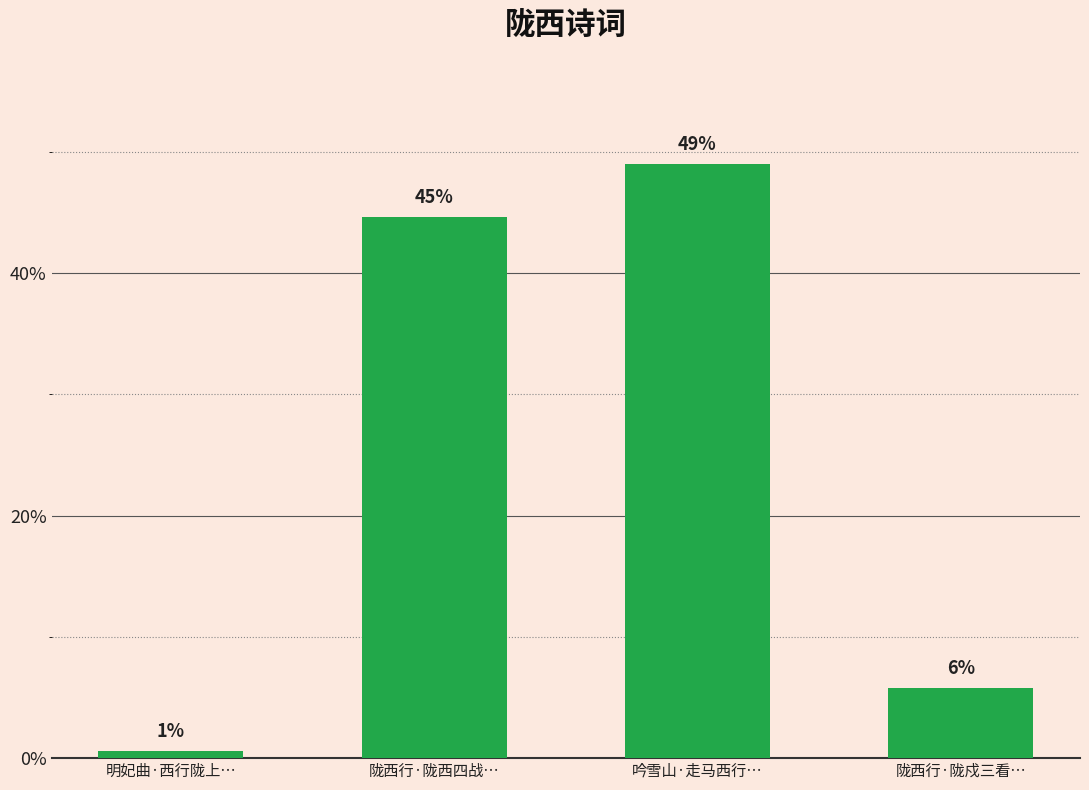

What is the smallest value displayed?

0.6